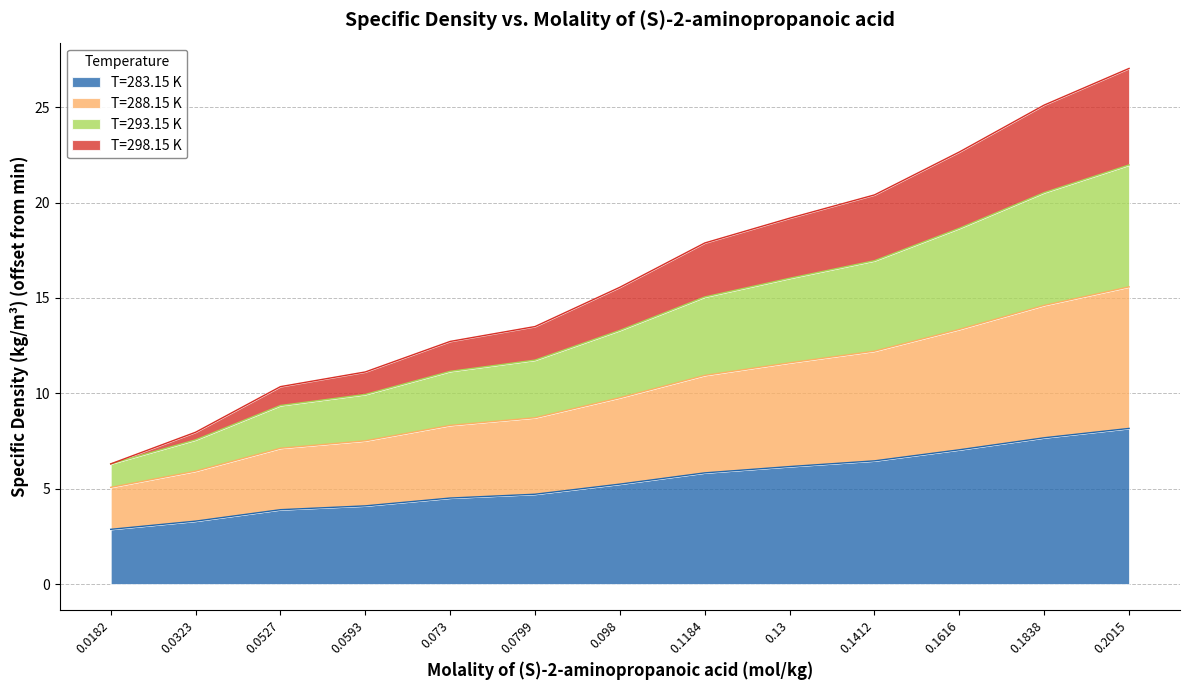

True or false: T=288.15 K has a value of 15.7 at 0.0593.

False